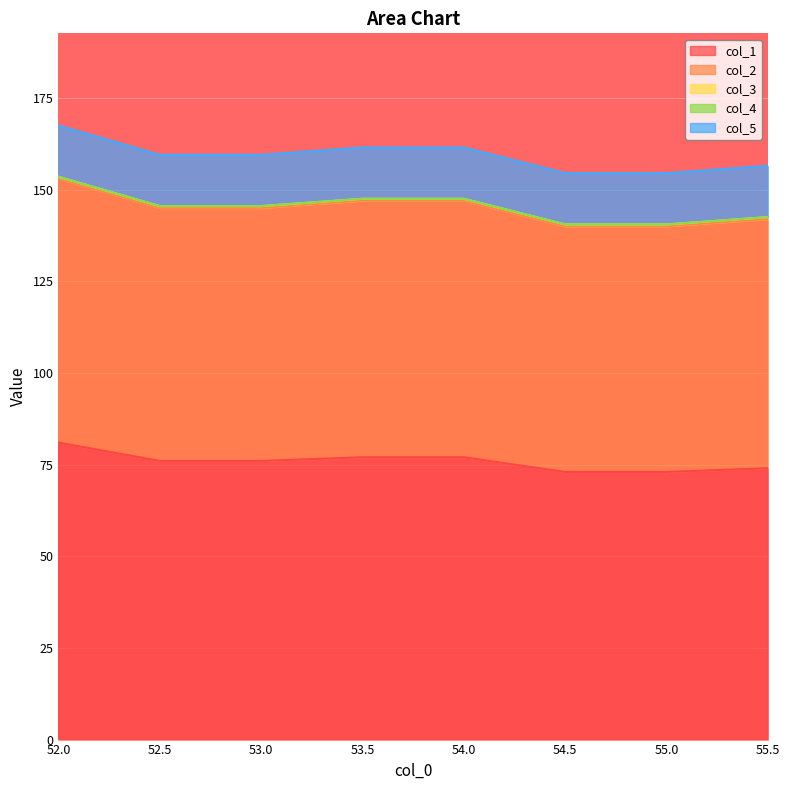

Reading left to right, transcribe all the data shown in this chart.

col_1: 52.0=81.0	52.5=76.0	53.0=76.0	53.5=77.0	54.0=77.0	54.5=73.0	55.0=73.0	55.5=74.0
col_2: 52.0=72.0	52.5=69.0	53.0=69.0	53.5=70.0	54.0=70.0	54.5=67.0	55.0=67.0	55.5=68.0
col_3: 52.0=0.5	52.5=0.5	53.0=0.5	53.5=0.5	54.0=0.5	54.5=0.5	55.0=0.5	55.5=0.5
col_4: 52.0=0.0	52.5=0.0	53.0=0.0	53.5=0.0	54.0=0.0	54.5=0.0	55.0=0.0	55.5=0.0
col_5: 52.0=14.0	52.5=14.0	53.0=14.0	53.5=14.0	54.0=14.0	54.5=14.0	55.0=14.0	55.5=14.0